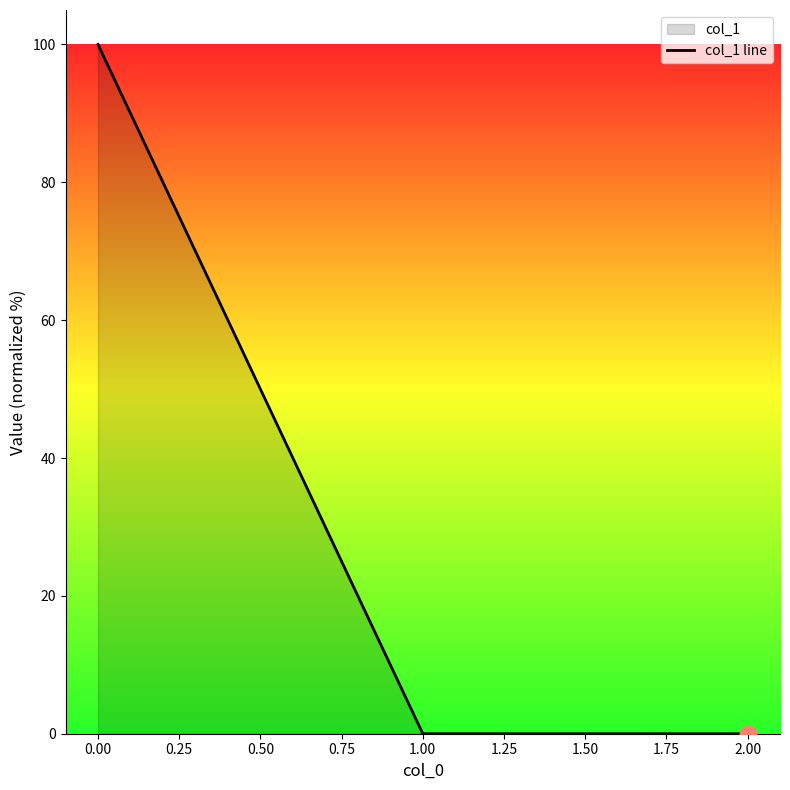

Reading left to right, transcribe all the data shown in this chart.

100.0	0.0	0.0